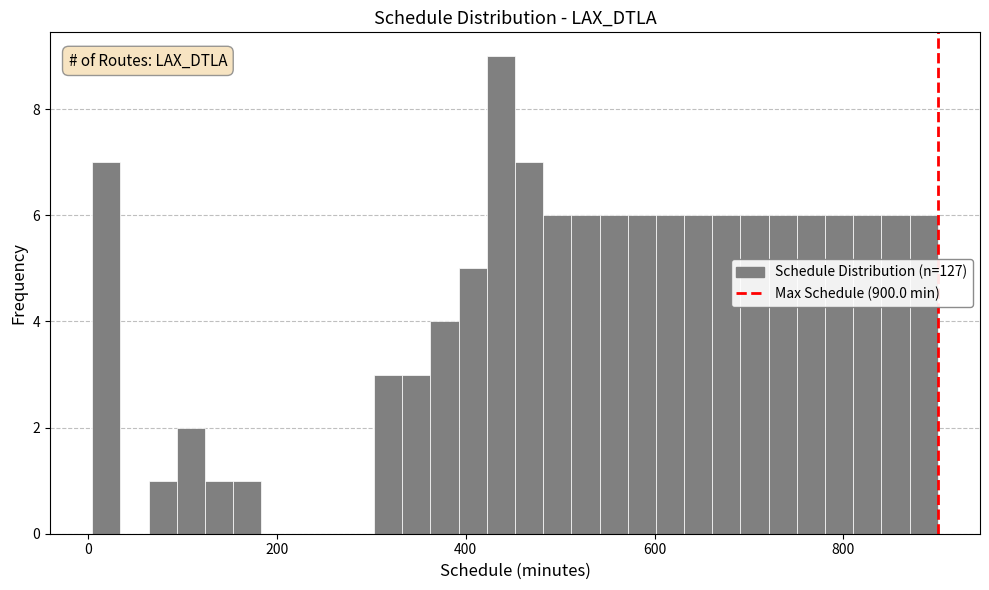

Around what value on the x-axis is the tallest bar? Give the approximate position of its centre, as read against the axis.

440